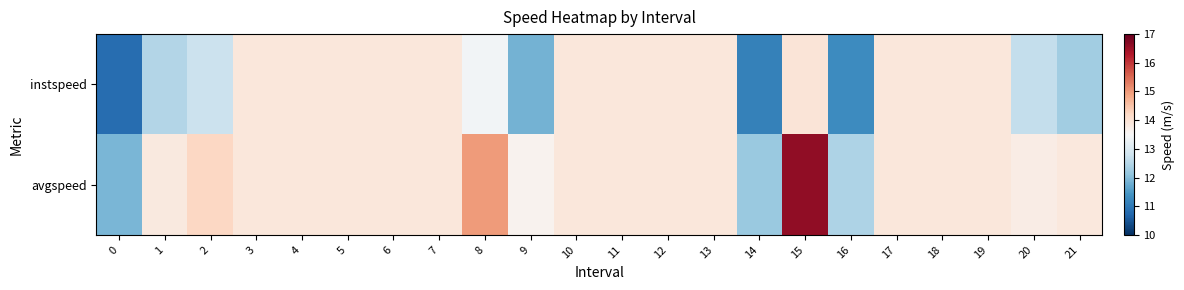

Rank the series by their maximum value, from lowest to highest.

instspeed, avgspeed